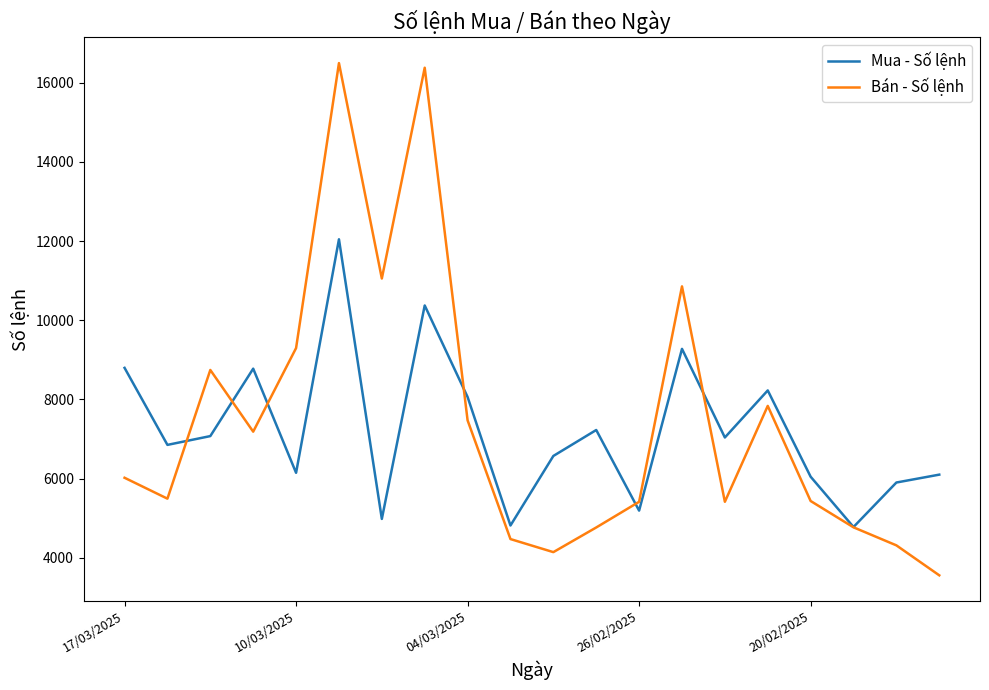

What are all the series names shown in the legend?

Mua - Số lệnh, Bán - Số lệnh